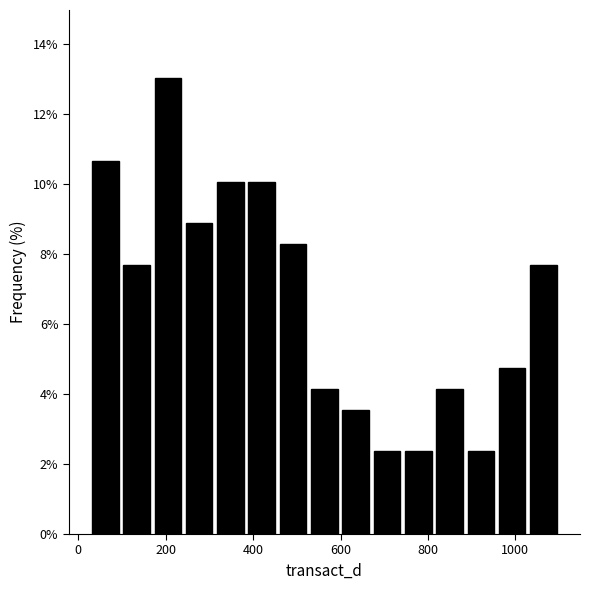

Around what value on the x-axis is the tallest bar? Give the approximate position of its centre, as read against the axis.

200